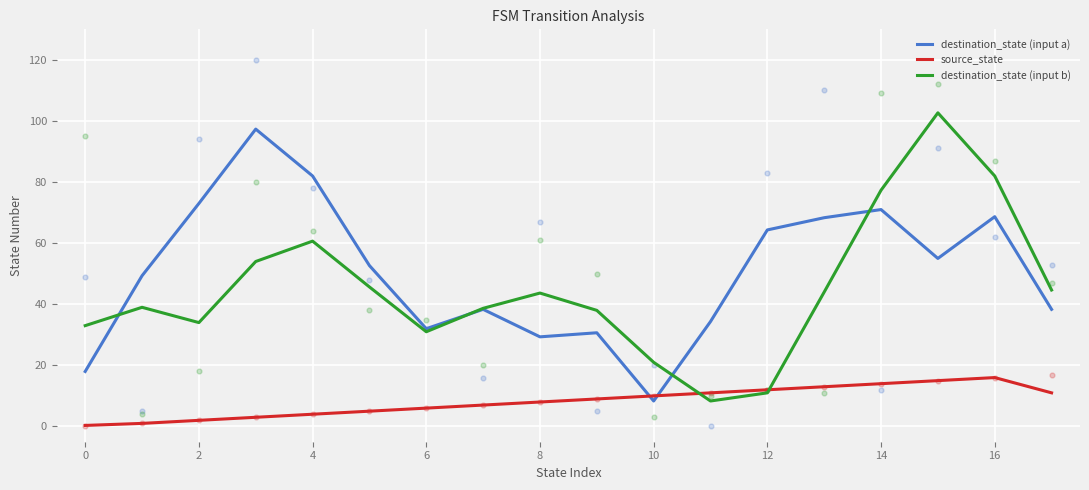

What are all the series names shown in the legend?

destination_state (input a), source_state, destination_state (input b)